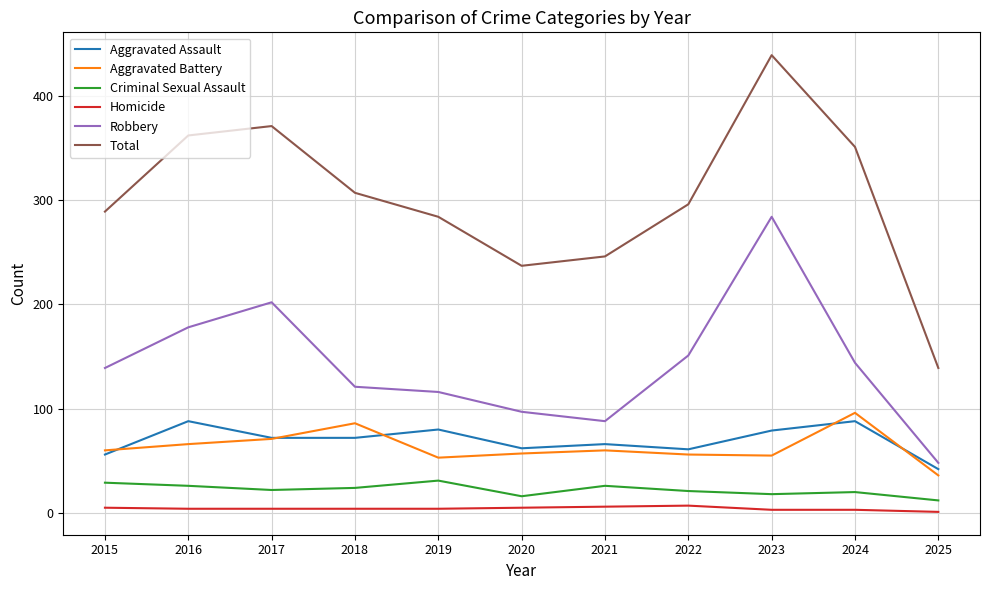

The Aggravated Assault series shows 72 at 2017. True or false?

True